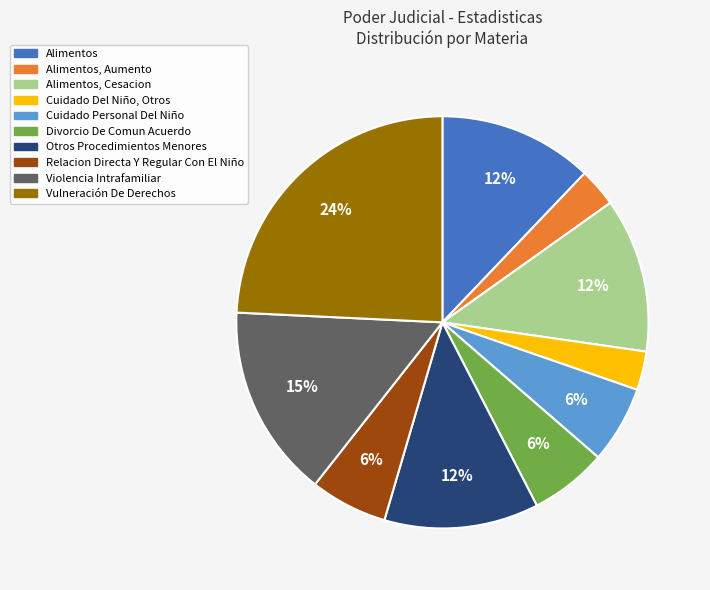

Is there a majority slice in this chart?

No